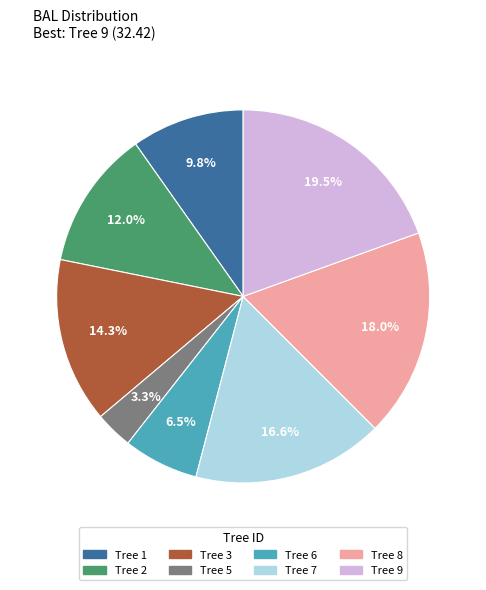

Is there any slice that represents more than half of the pie?

No